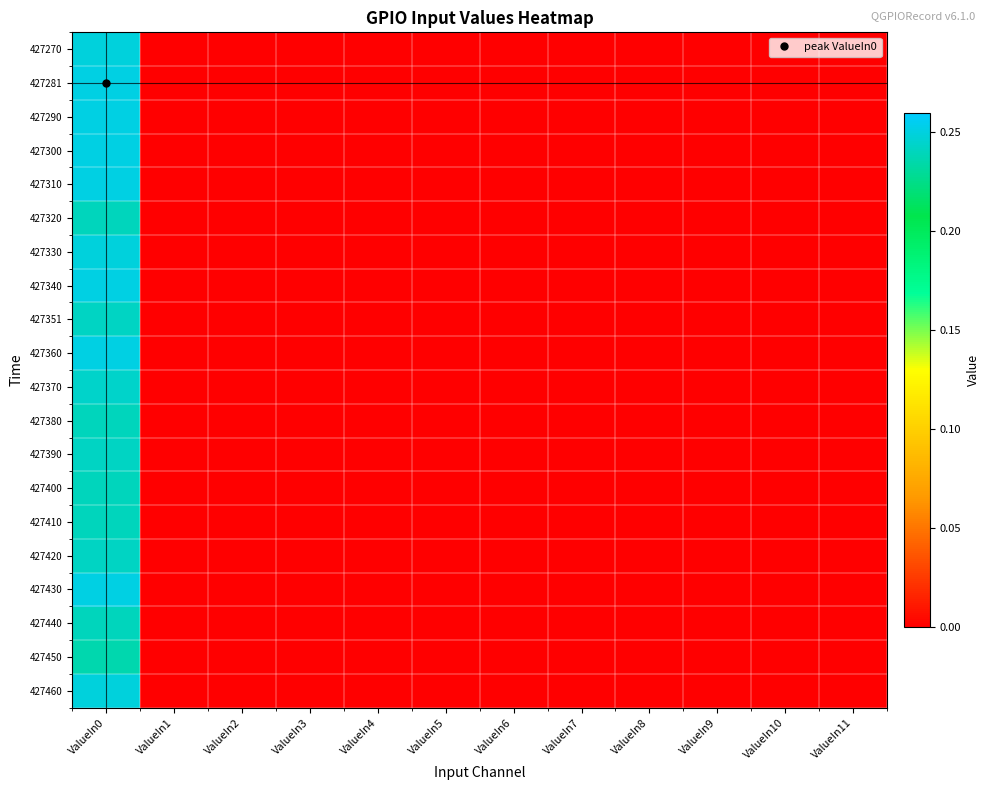

What is the maximum value shown in the chart?

0.3